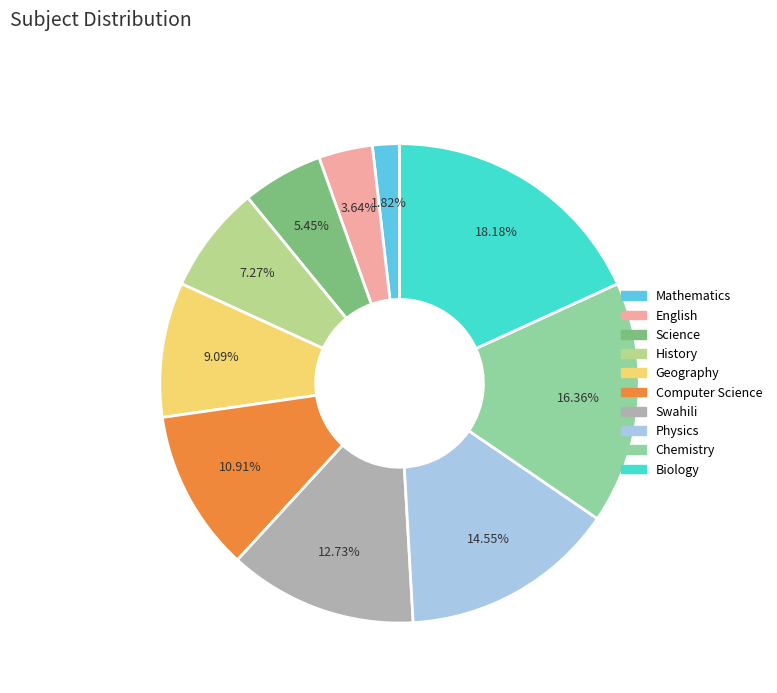

Count the number of slices in the pie.

10